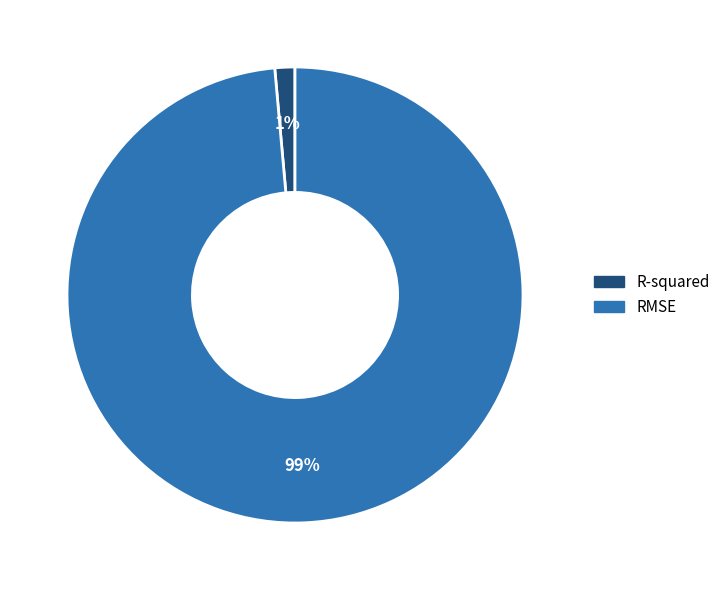

What is the smallest slice in the pie chart?

R-squared